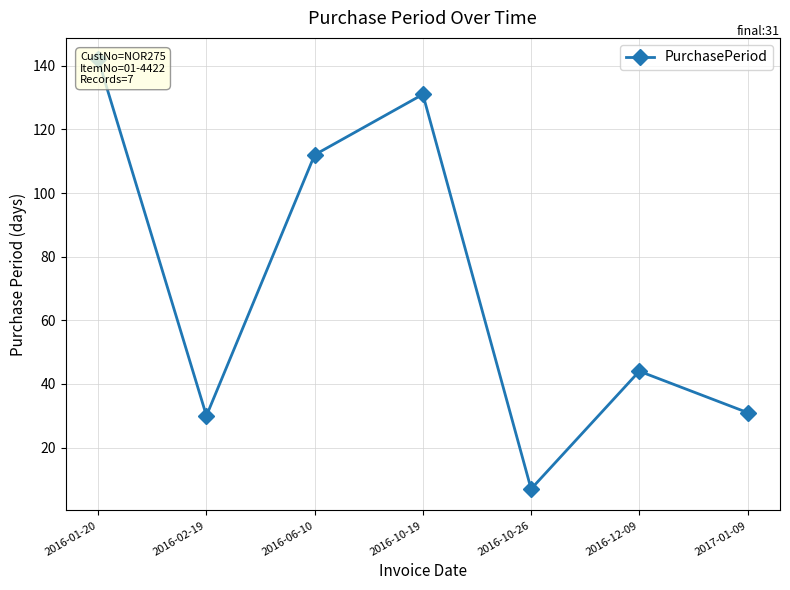

List the labels in order of value, largest first.

2016-01-20, 2016-10-19, 2016-06-10, 2016-12-09, 2017-01-09, 2016-02-19, 2016-10-26